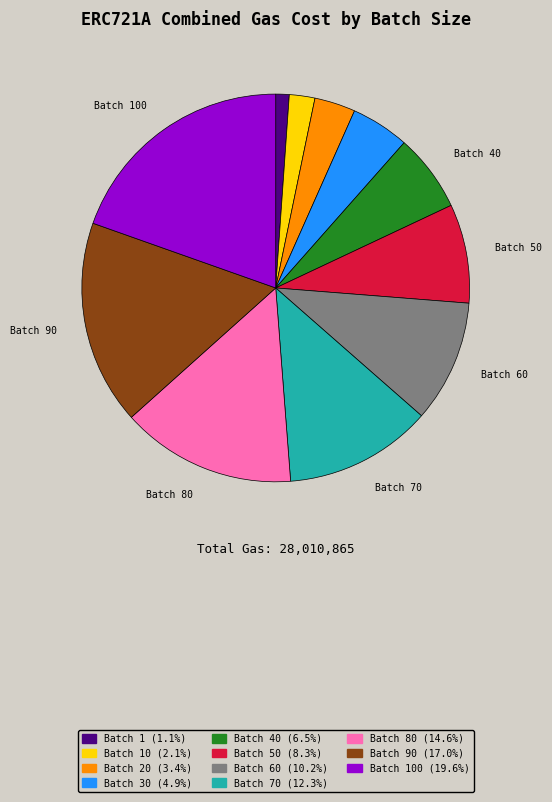

Is there a majority slice in this chart?

No